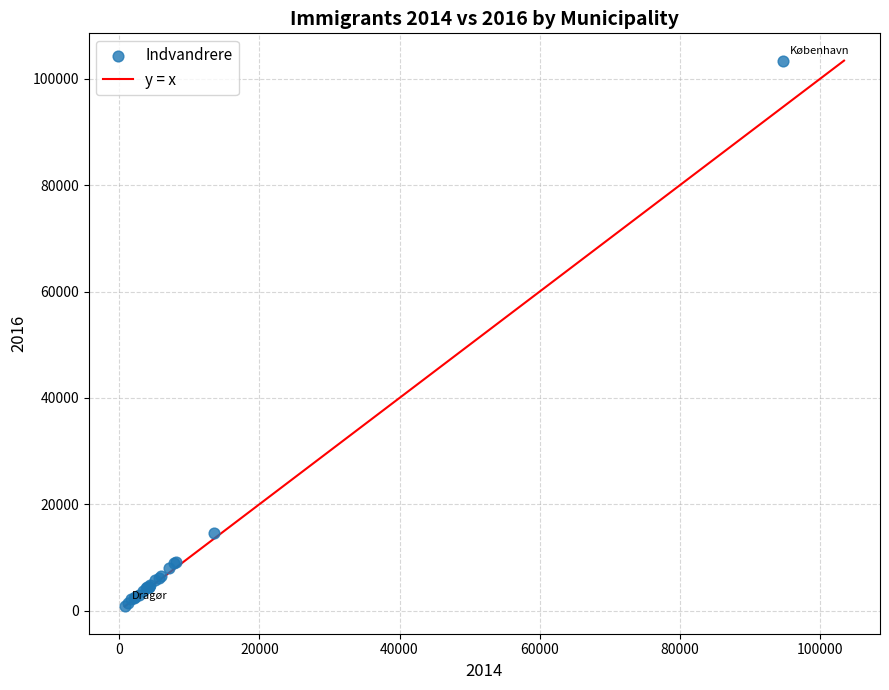

What Y value in the scatter plot is closest to 52147?

14608